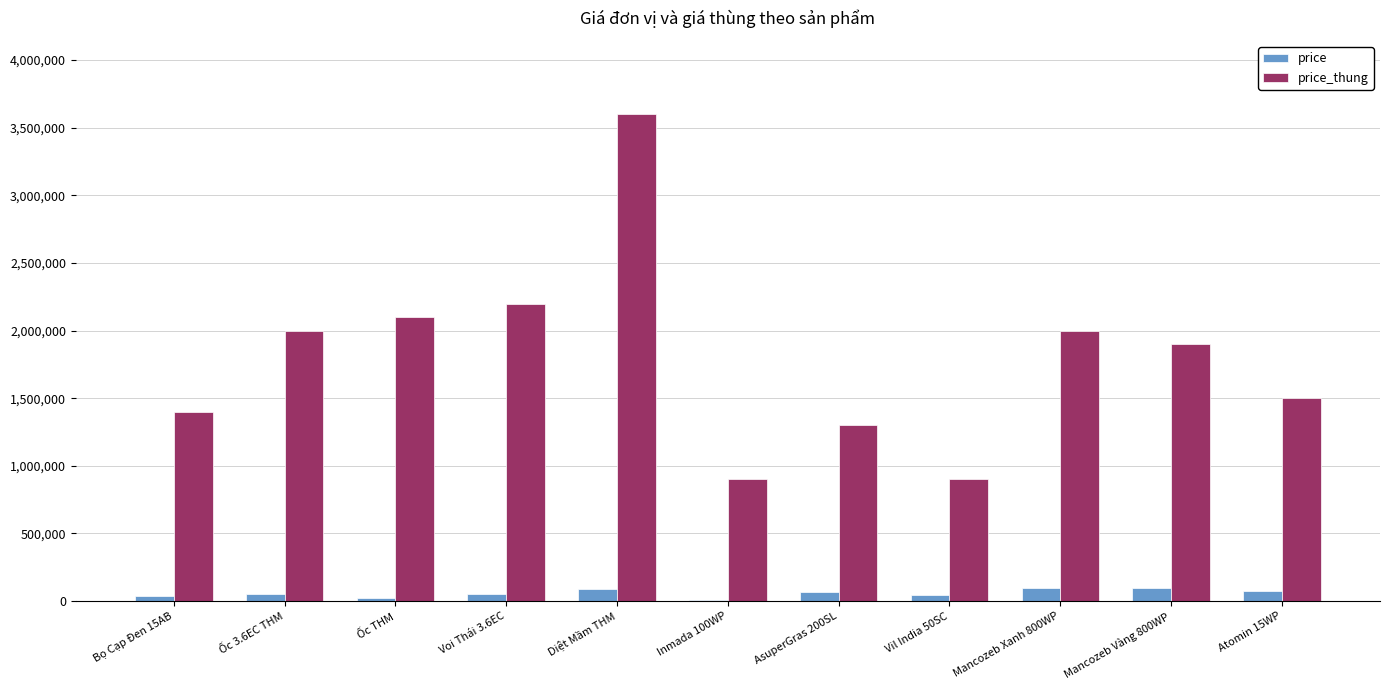

What value does the price_thung series have at Ốc THM, to the nearest 100?

2100000